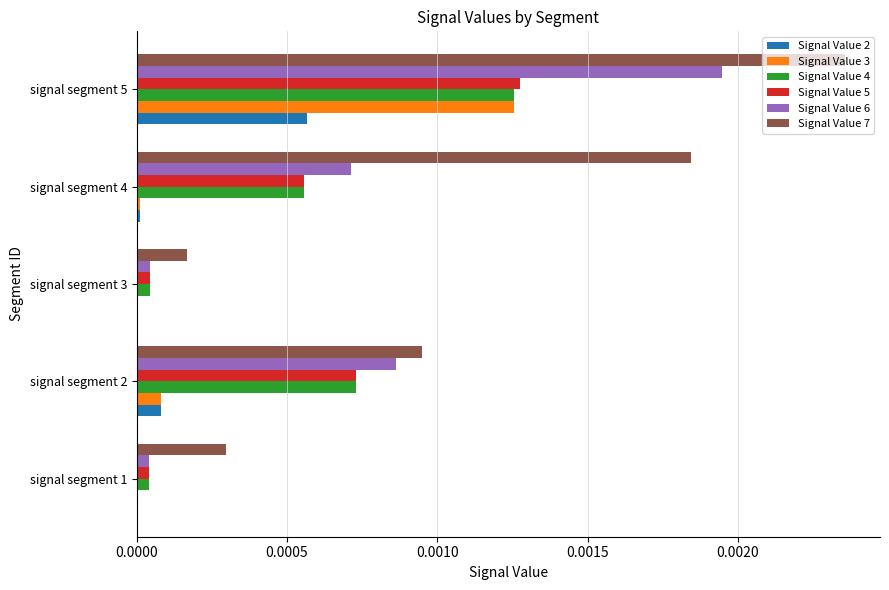

Is the value of Signal Value 6 at signal segment 2 greater than the value of Signal Value 4 at signal segment 4?

Yes